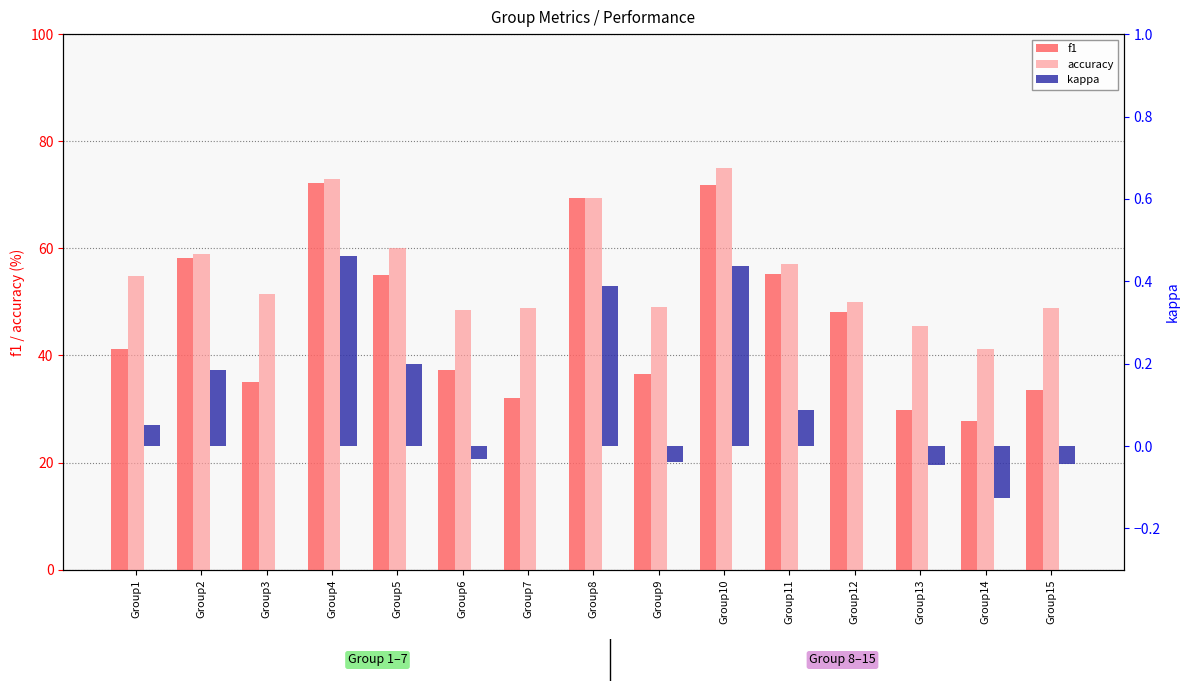

What is the total value across all series at Group15?

82.4